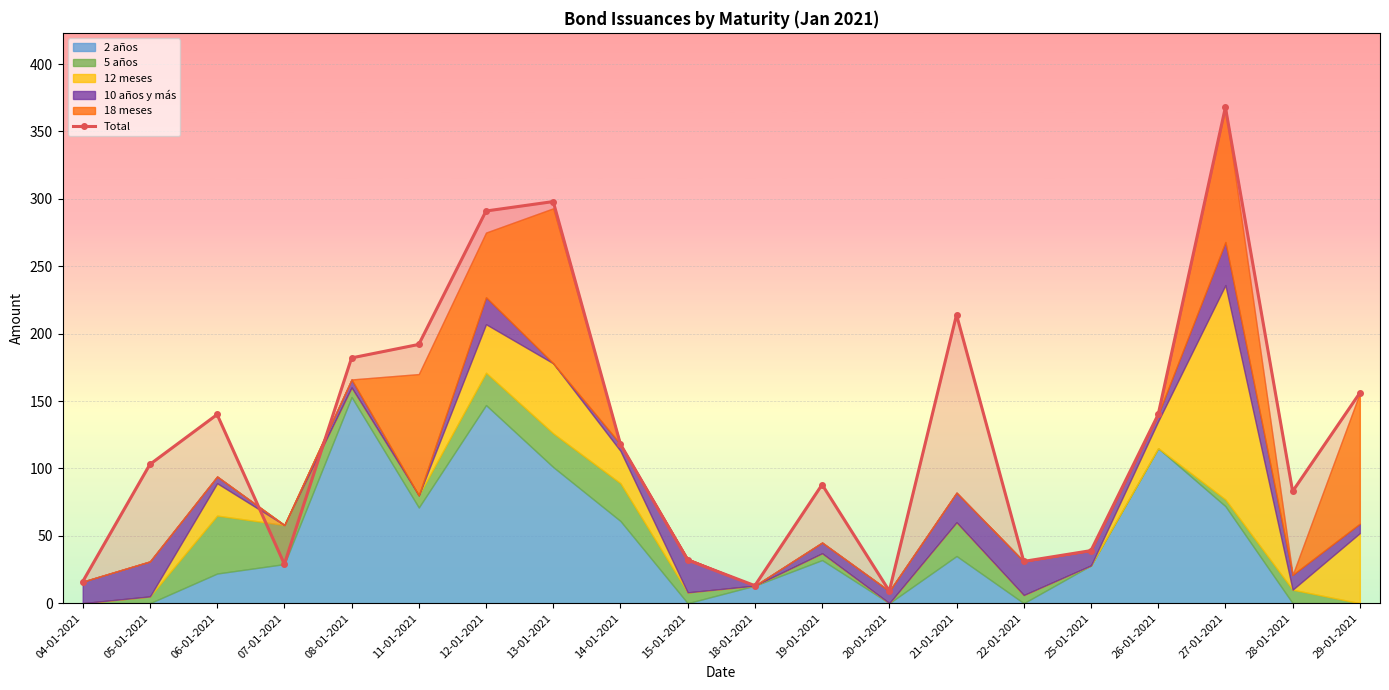

How many data points are above 118?

9